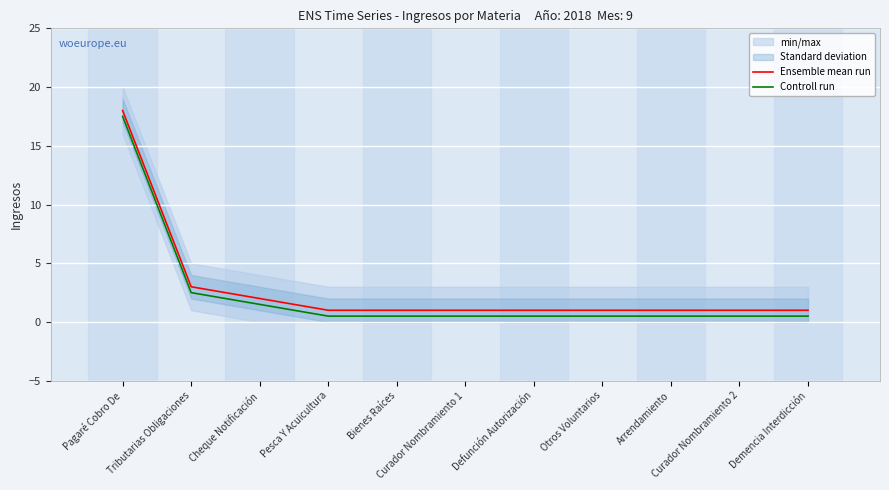

True or false: Ensemble mean run and Controll run intersect in this chart.

False